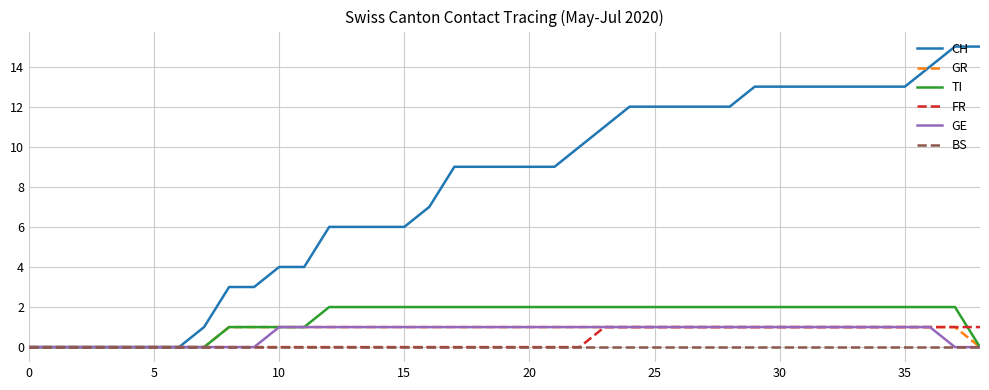

Which series has the widest spread of values?

CH